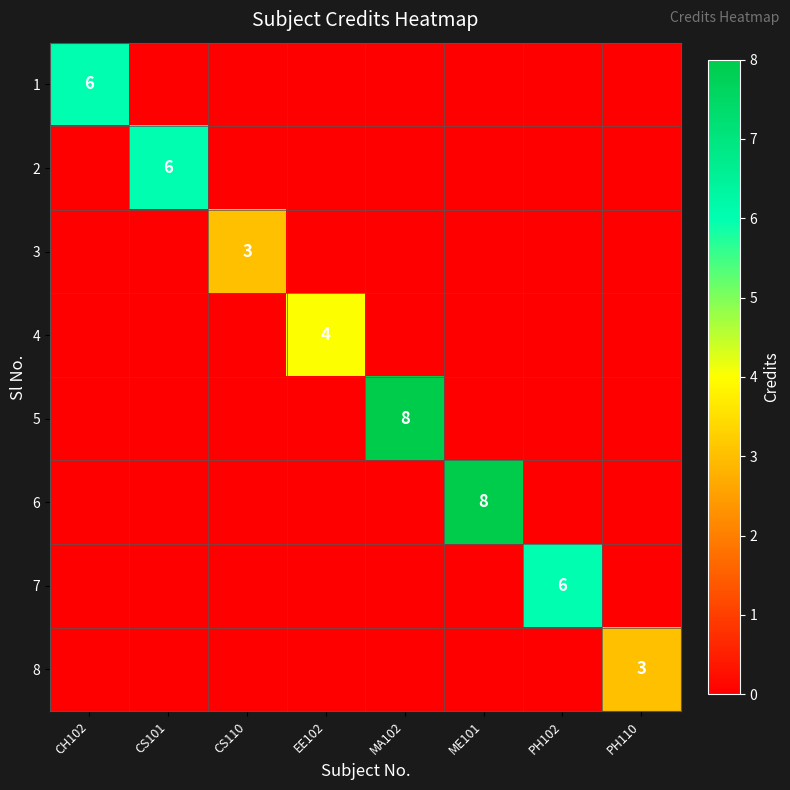

True or false: 3 has a value of 2 at CS110.

False